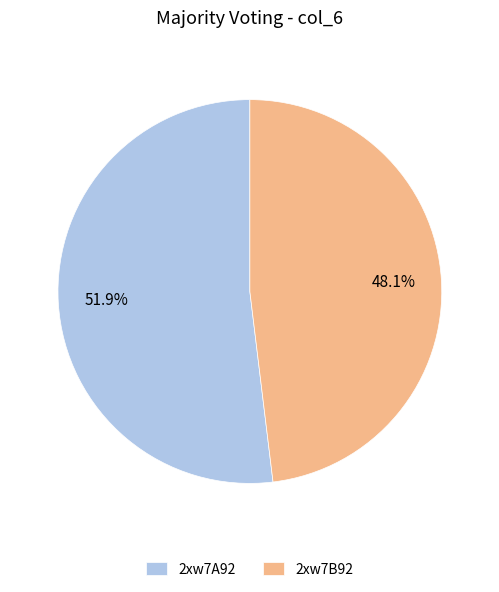

How many slices are in this pie chart?

2